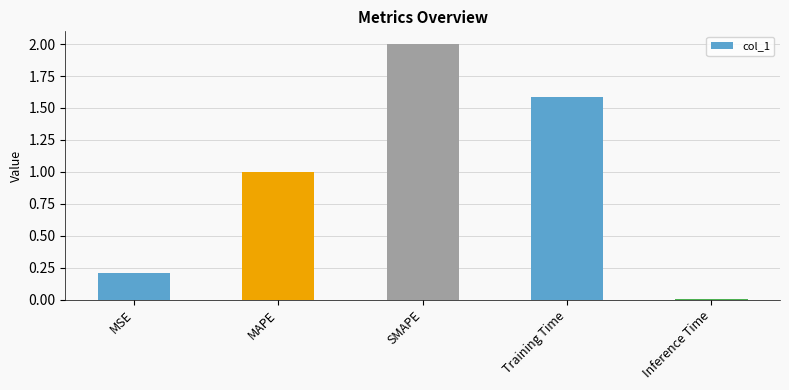

What is the sum of the values at MSE and Training Time?

1.8